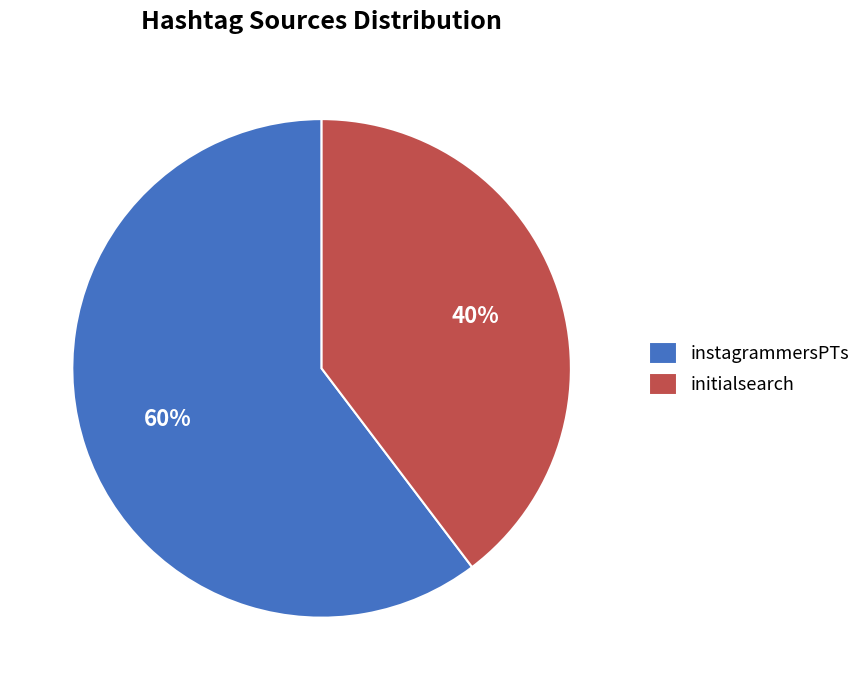

To the nearest percent, what is the combined percentage of initialsearch and instagrammersPTs?

100%